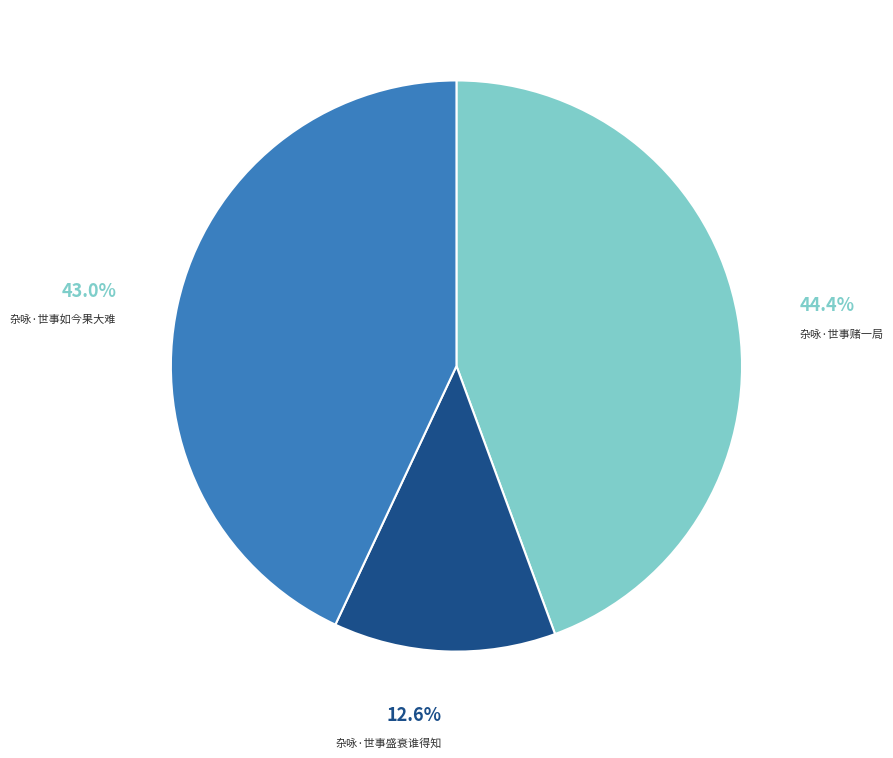

Is there any slice that represents more than half of the pie?

No